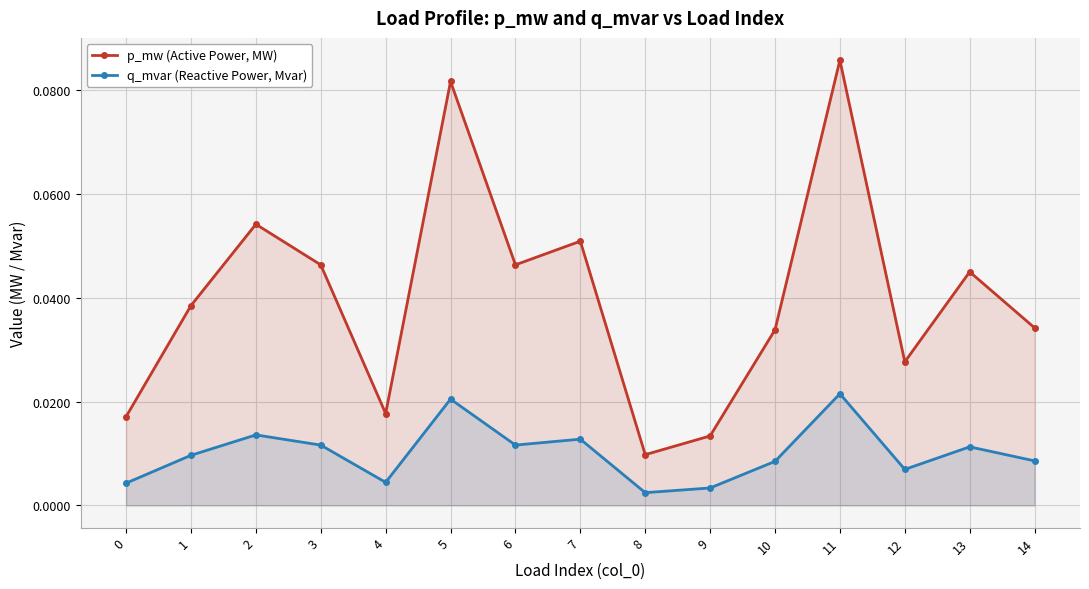

How many distinct data groups are displayed?

2